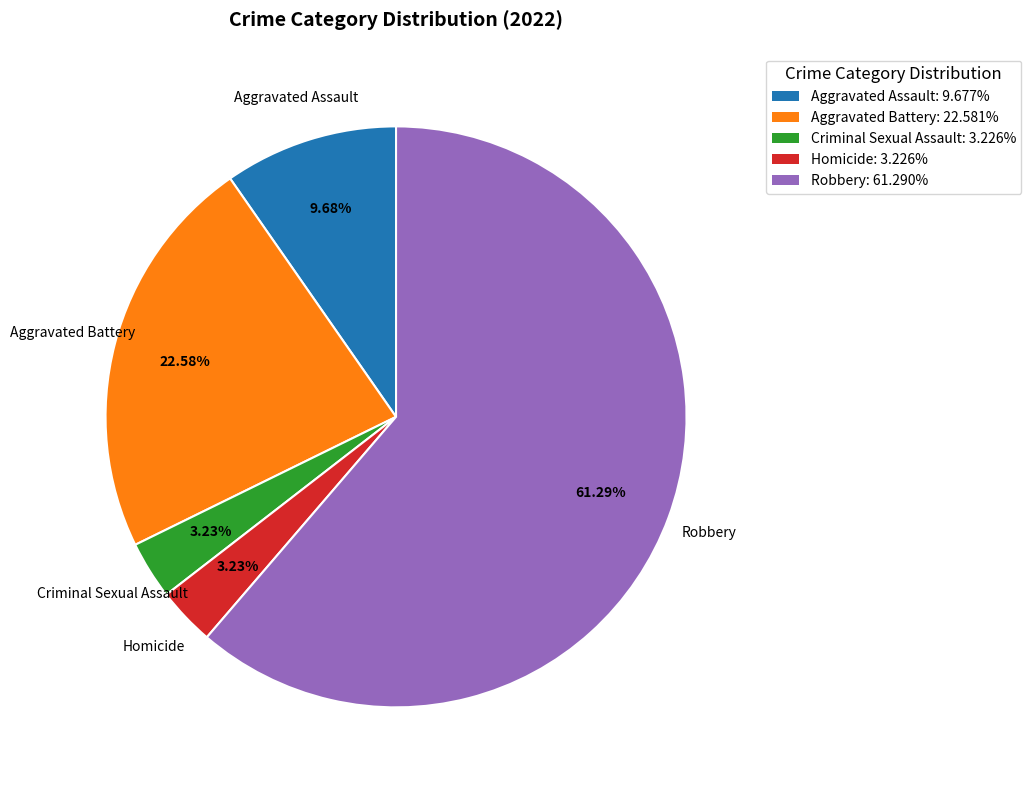

True or false: Aggravated Battery accounts for 23% of the total.

True